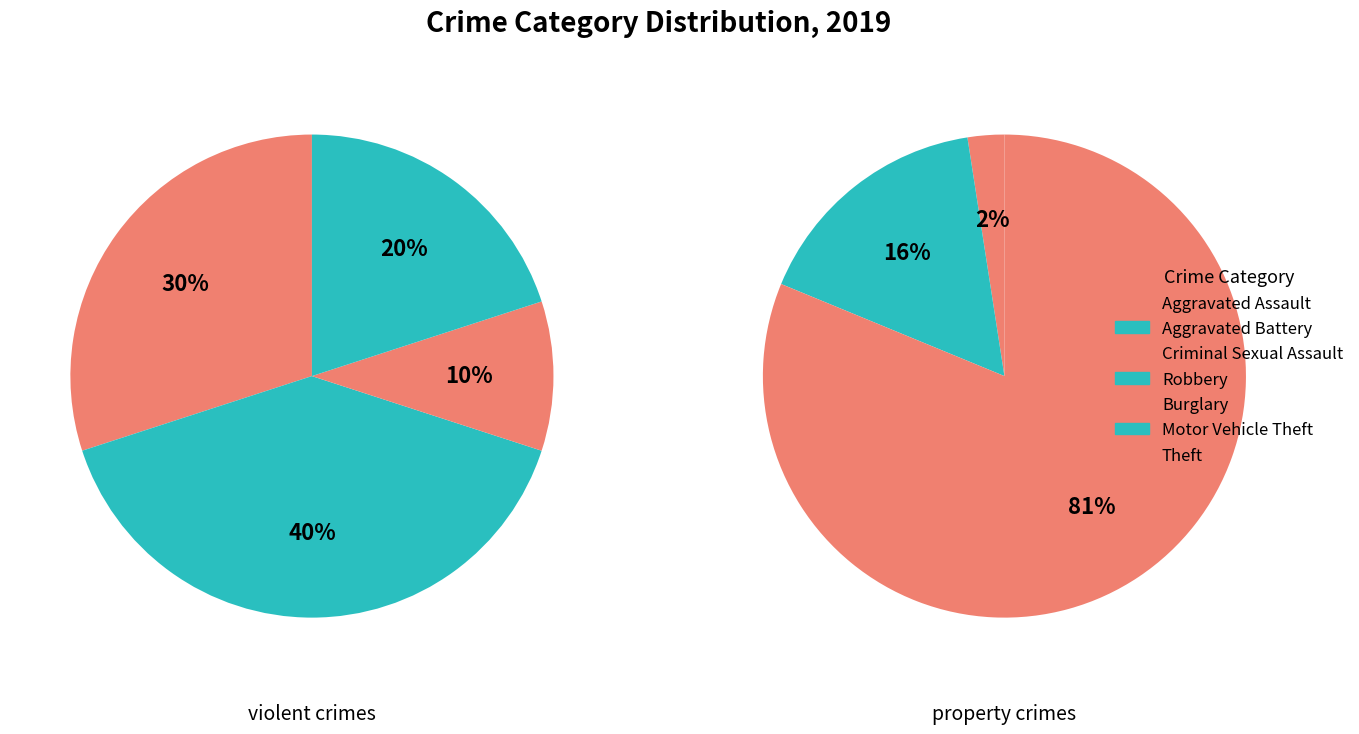

Is there any slice that represents more than half of the pie?

Yes